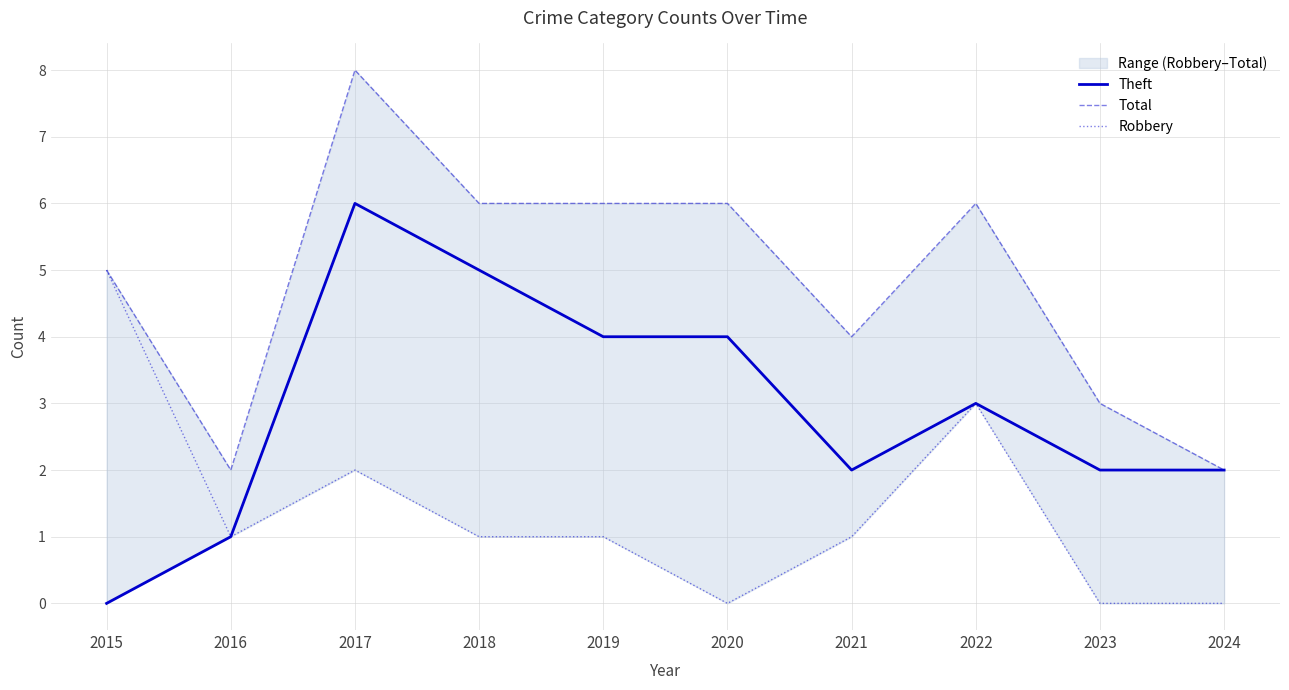

Which series has the largest total across all categories?

Total